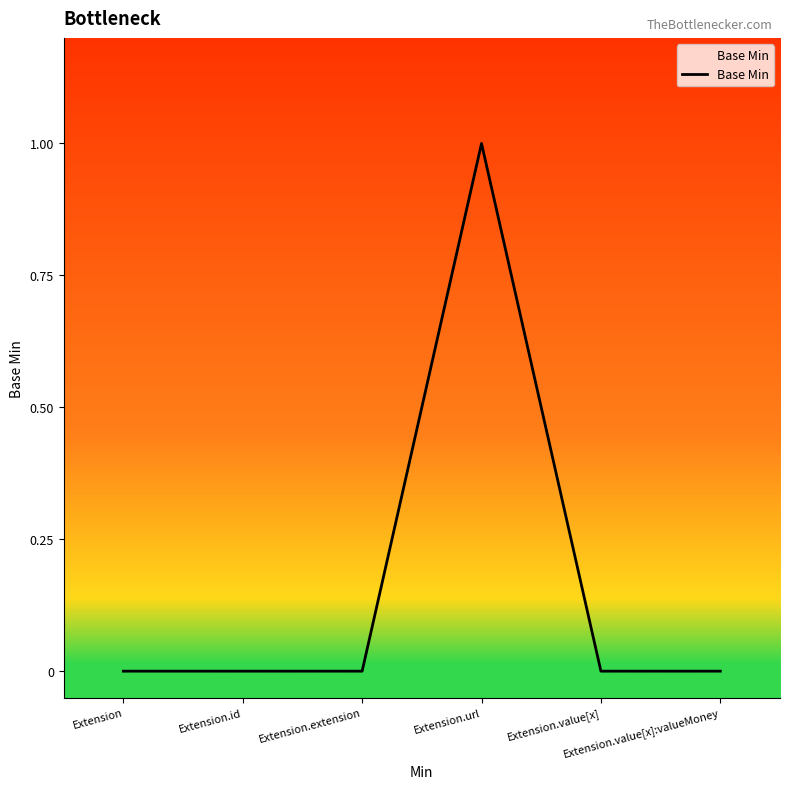

Reading left to right, transcribe all the data shown in this chart.

0	0	0	1	0	0